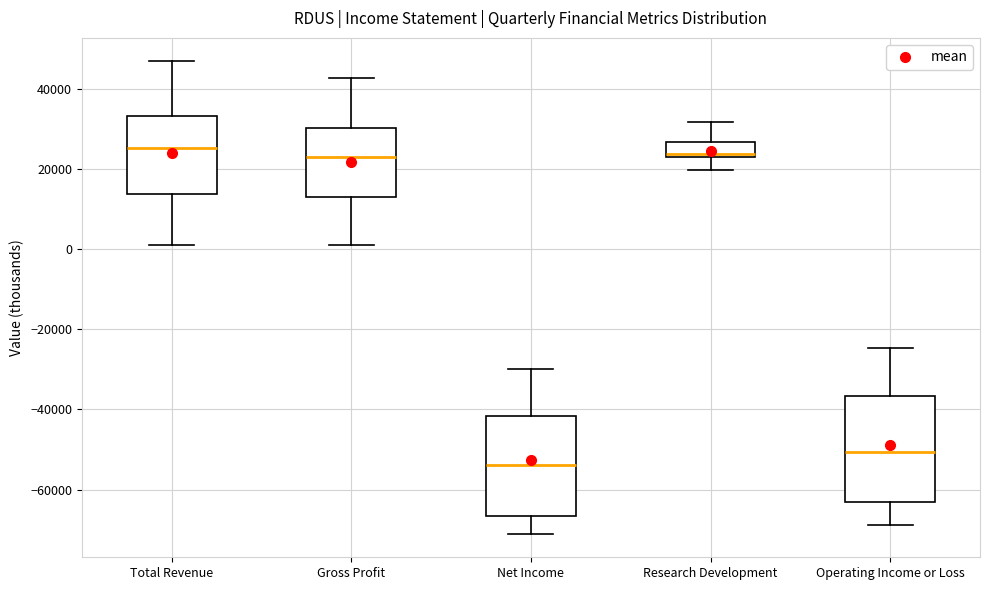

Reading left to right, transcribe this box plot: for each box, give where its median line is, the range the box spans, and where its two whiskers end, as read against the y-axis. The values are not printed on the chart, so give them approximately, as read against the axis.

Total Revenue: median 26000, box 14000 to 34000, whiskers 2000 to 46000
Gross Profit: median 24000, box 14000 to 30000, whiskers 0 to 42000
Net Income: median -54000, box -66000 to -42000, whiskers -70000 to -30000
Research Development: median 24000, box 22000 to 26000, whiskers 20000 to 32000
Operating Income or Loss: median -50000, box -64000 to -36000, whiskers -68000 to -24000